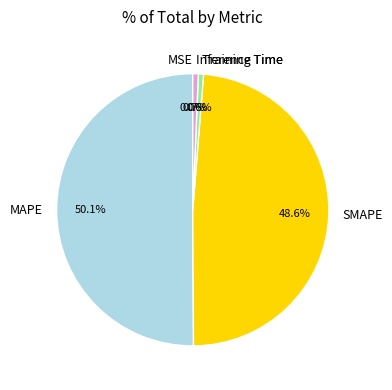

Which category has the biggest portion of the pie?

MAPE